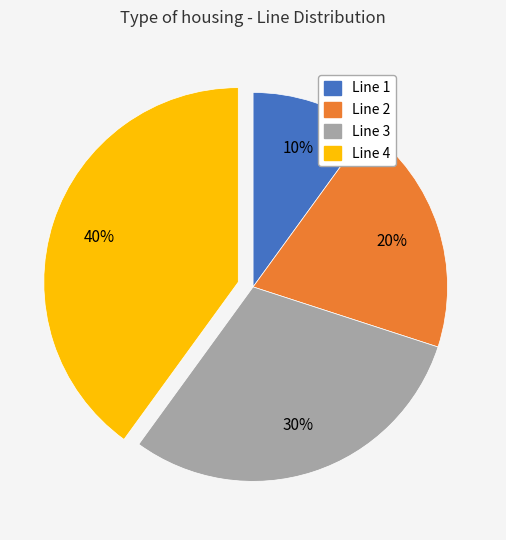

What is the smallest slice in the pie chart?

Line 1